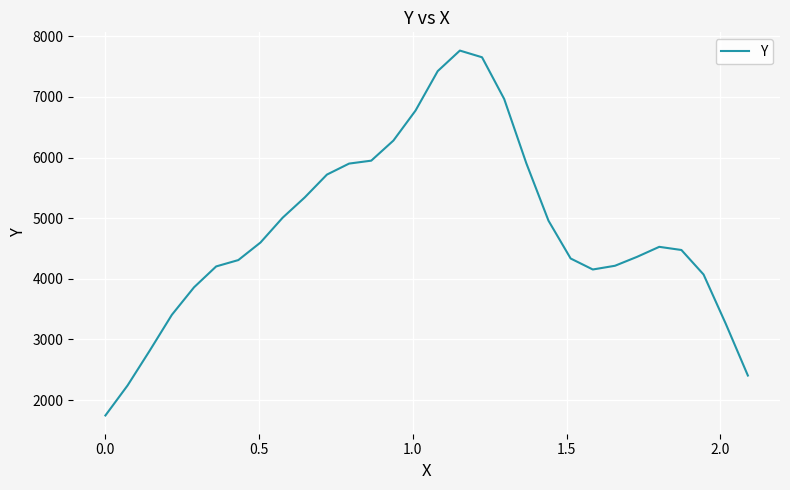

What is the sum of all values?

144627.9